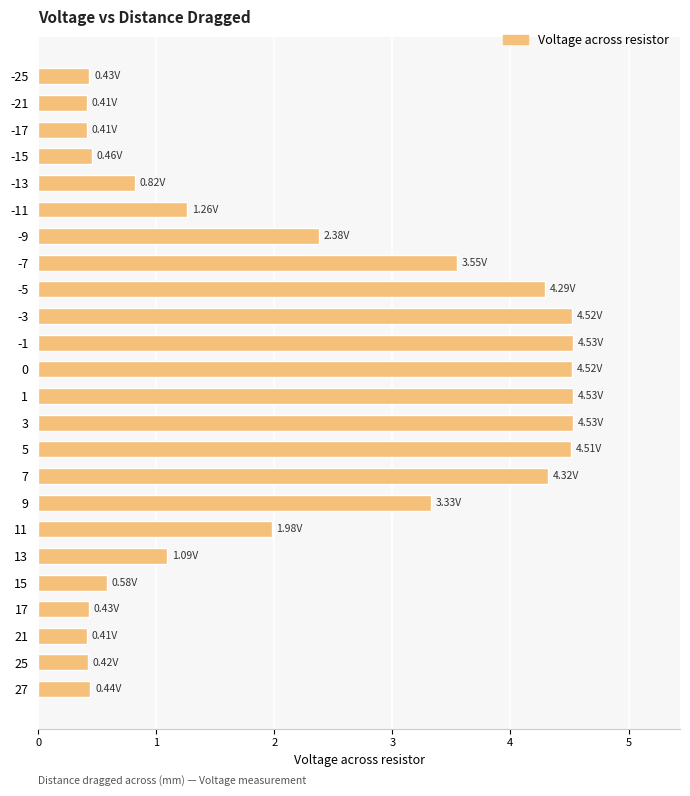

Which has a higher value, 3 or -25?

3